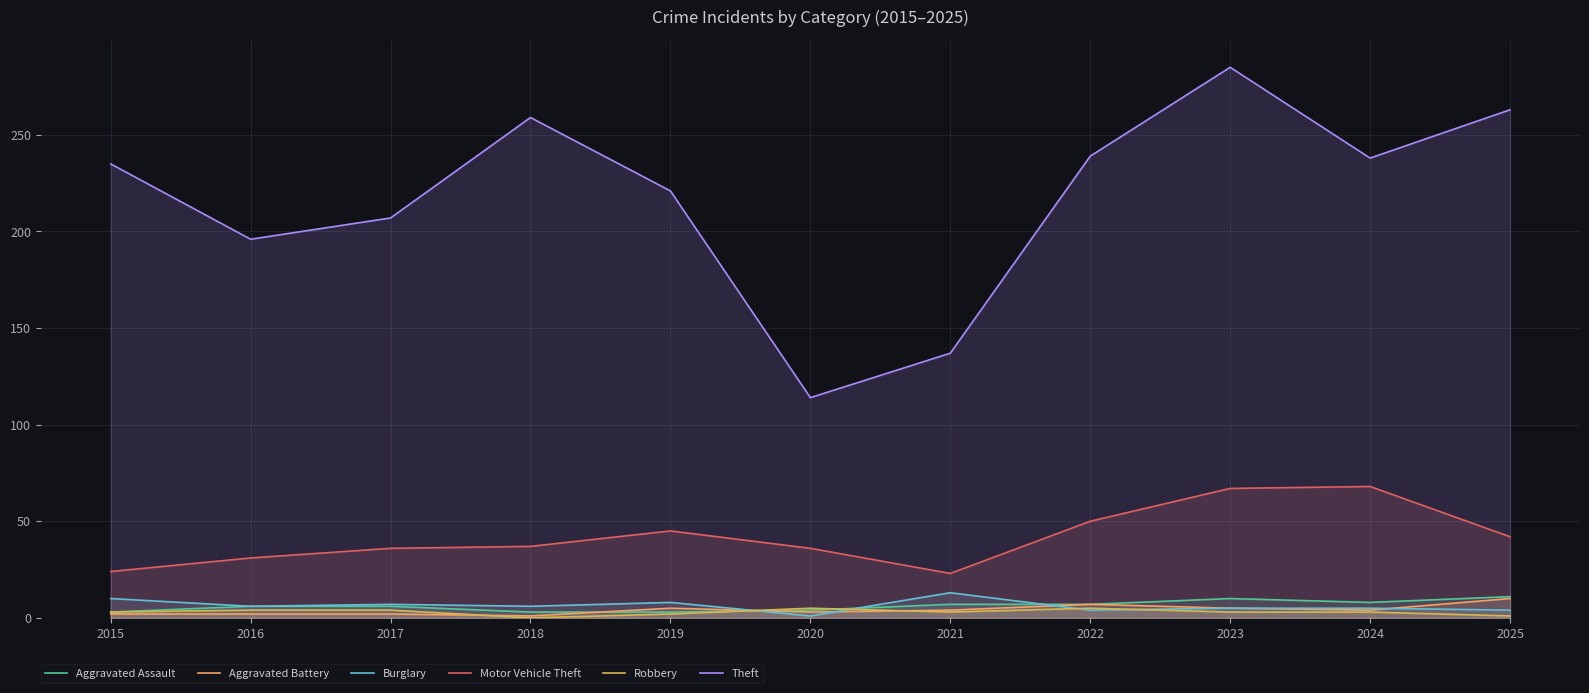

Which category has the highest value across all series?

2023